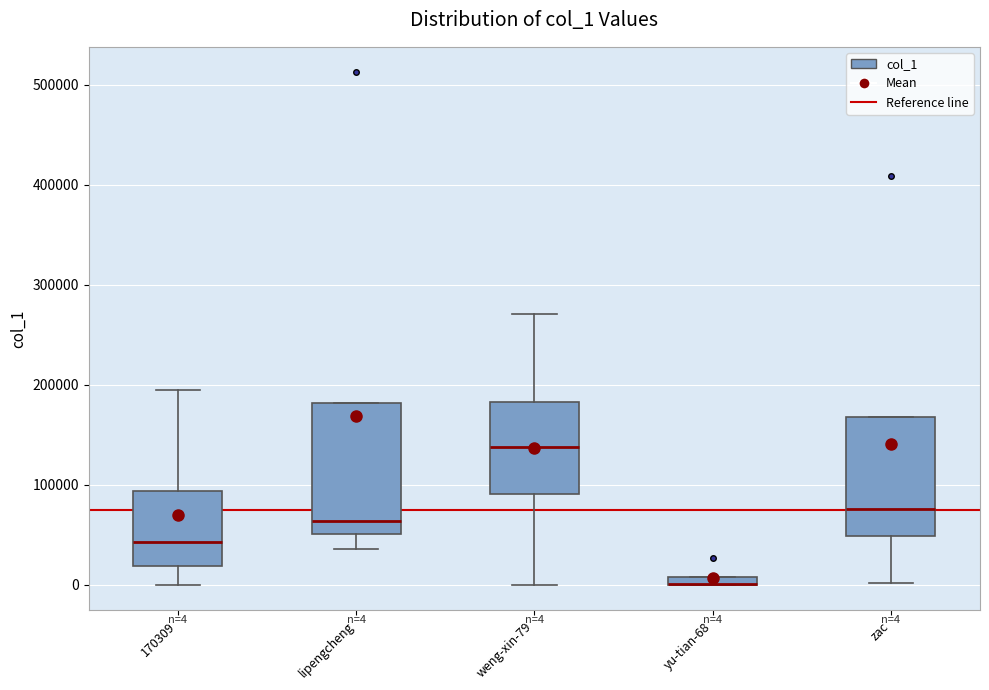

Which box is the tallest, from its lower edge to its upper edge?

lipengcheng